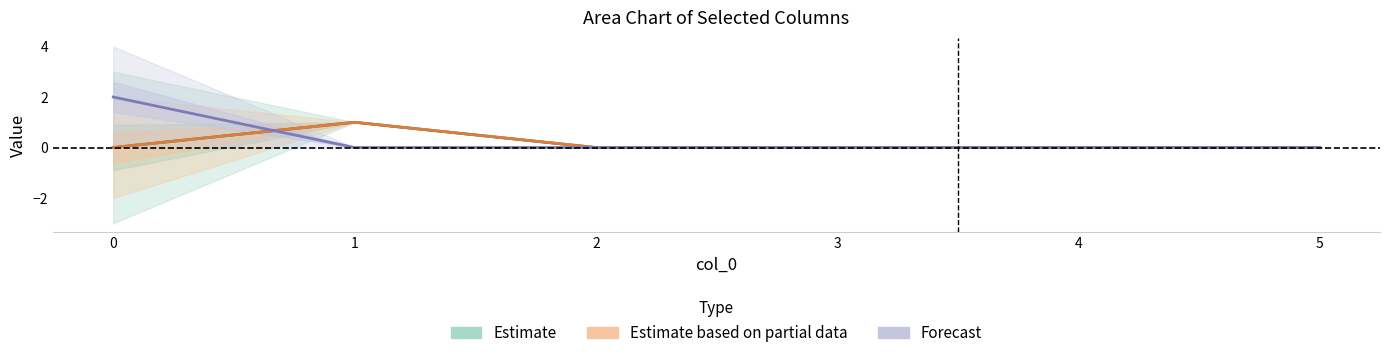

What is the difference between the maximum and second lowest values in the Forecast series?

2